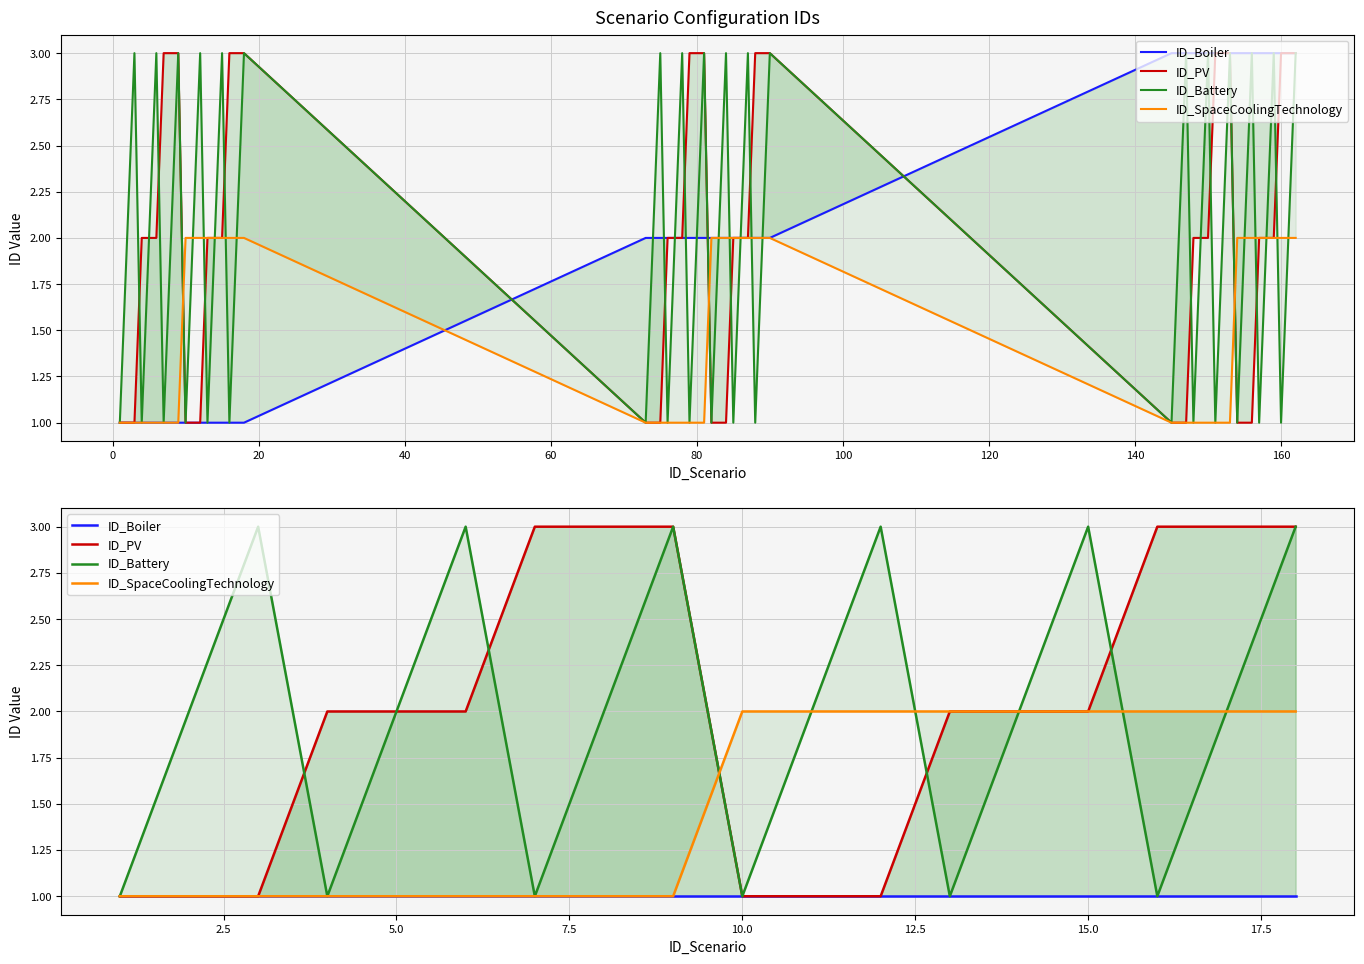

True or false: ID_Boiler and ID_PV intersect in this chart.

False